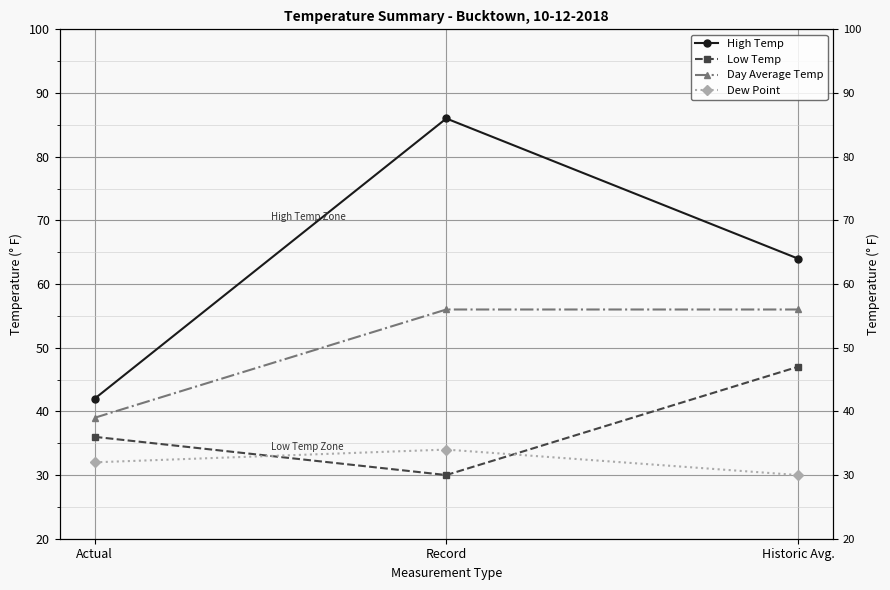

What is the label of the 3rd point from the left?

Historic Avg.